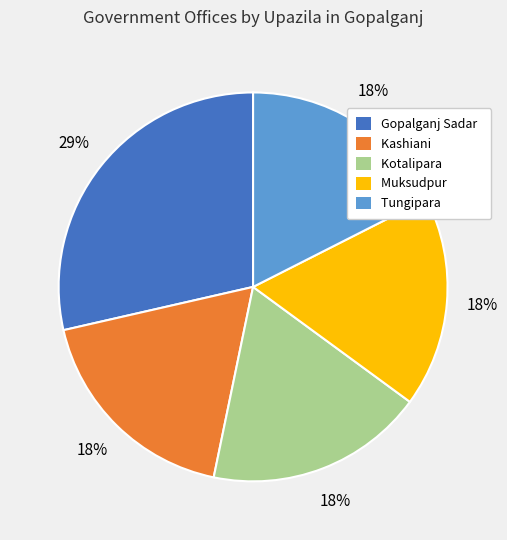

What is the ratio of the value at Tungipara to the value at Kashiani?

1.0